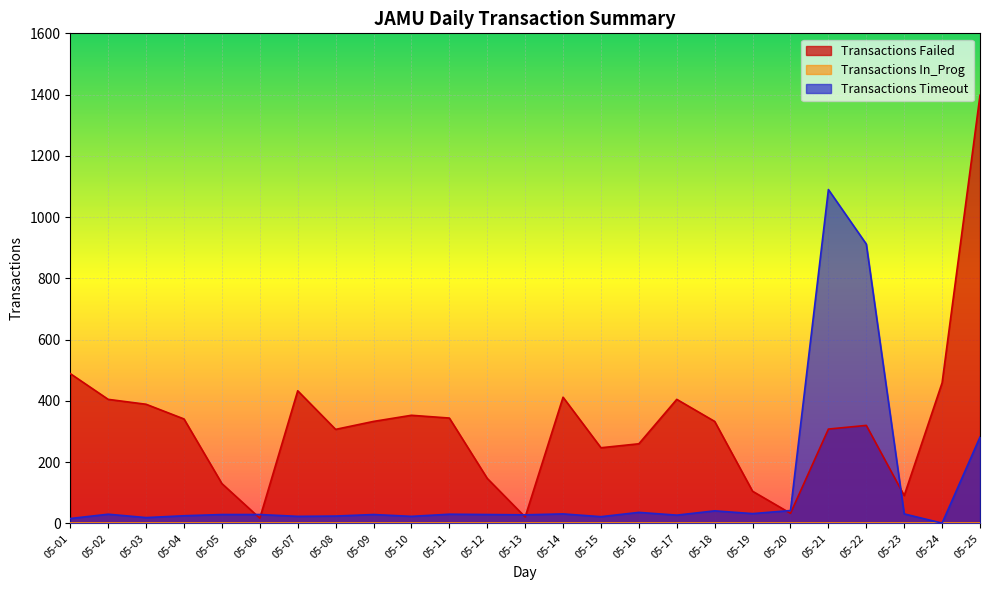

What is the sum of all Transactions Timeout values?

2881